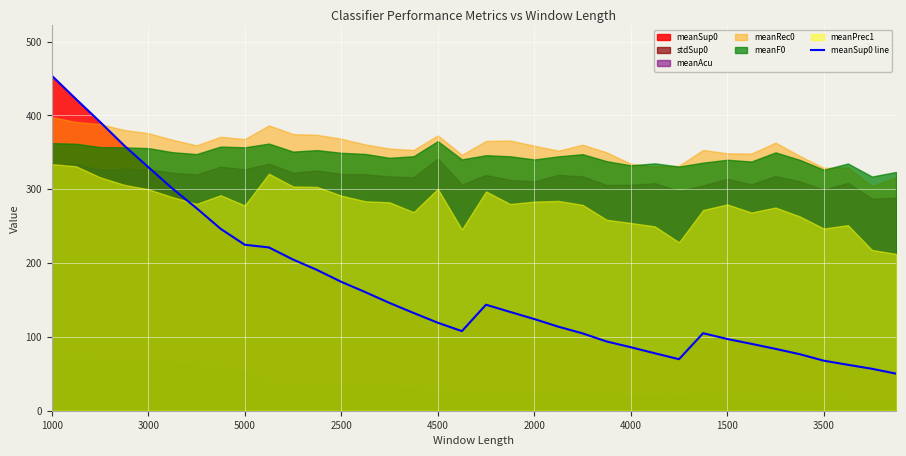

At which category does the chart reach its minimum across all series?

35